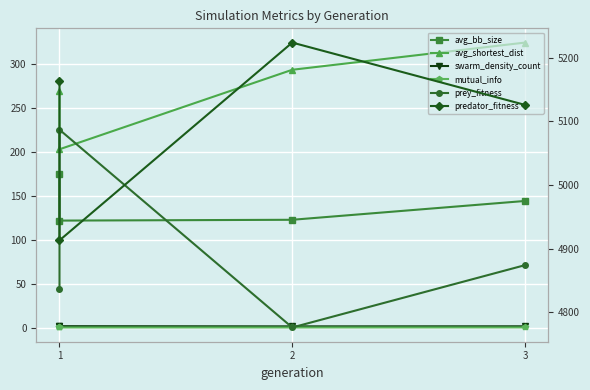

What are all the series names shown in the legend?

avg_bb_size, avg_shortest_dist, swarm_density_count, mutual_info, prey_fitness, predator_fitness